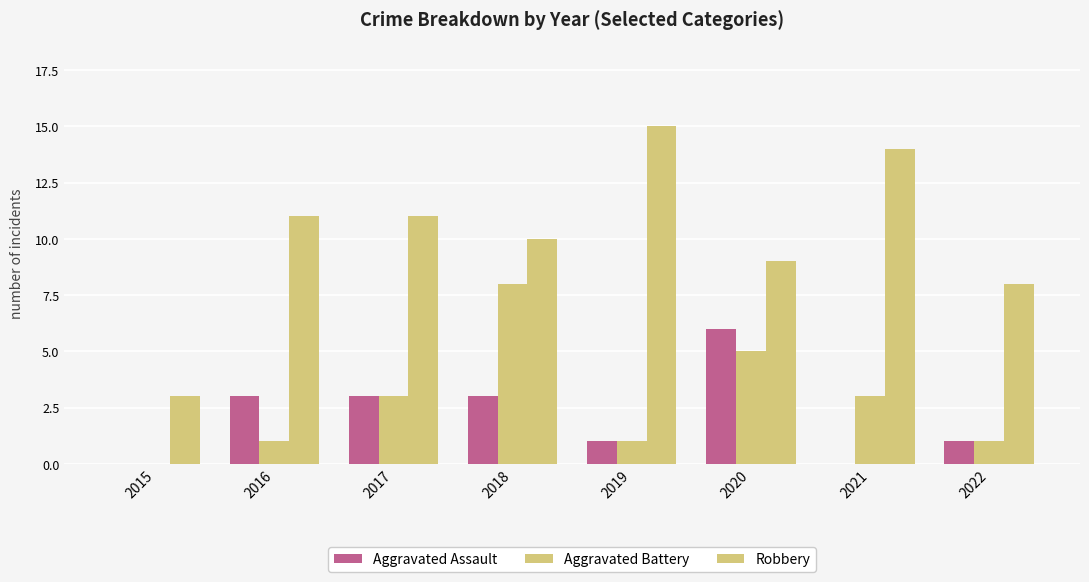

How many values in Aggravated Battery are above zero?

7